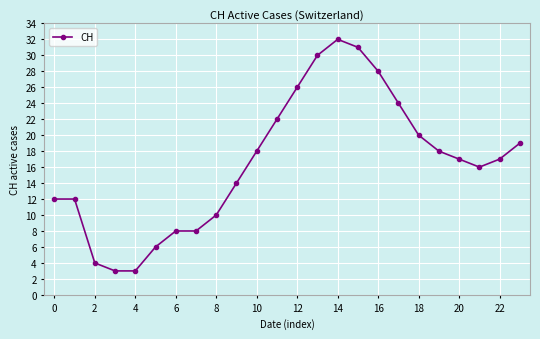

True or false: the data has more than 2 interior local peaks.

False